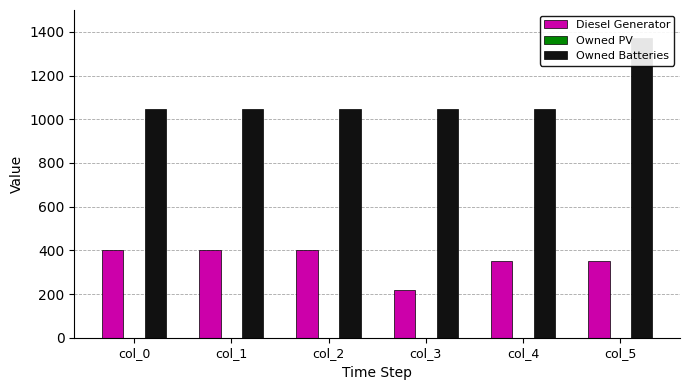

Does the chart contain stacked bars?

No